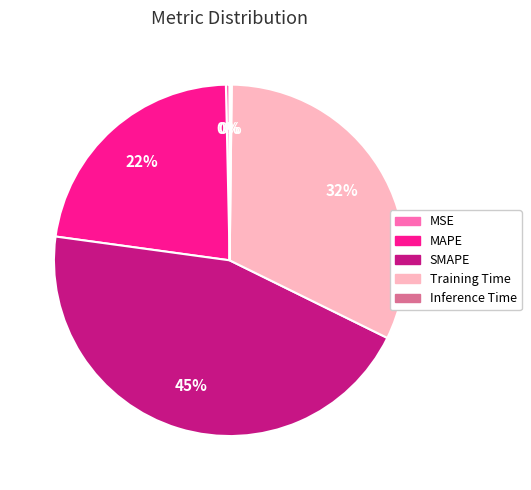

Which category has the biggest portion of the pie?

SMAPE